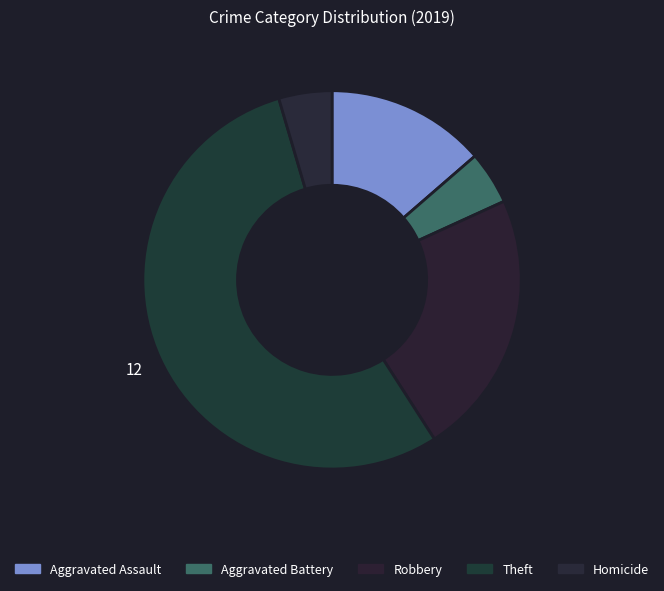

To the nearest percent, what is the combined percentage of Aggravated Battery and Homicide?

9%